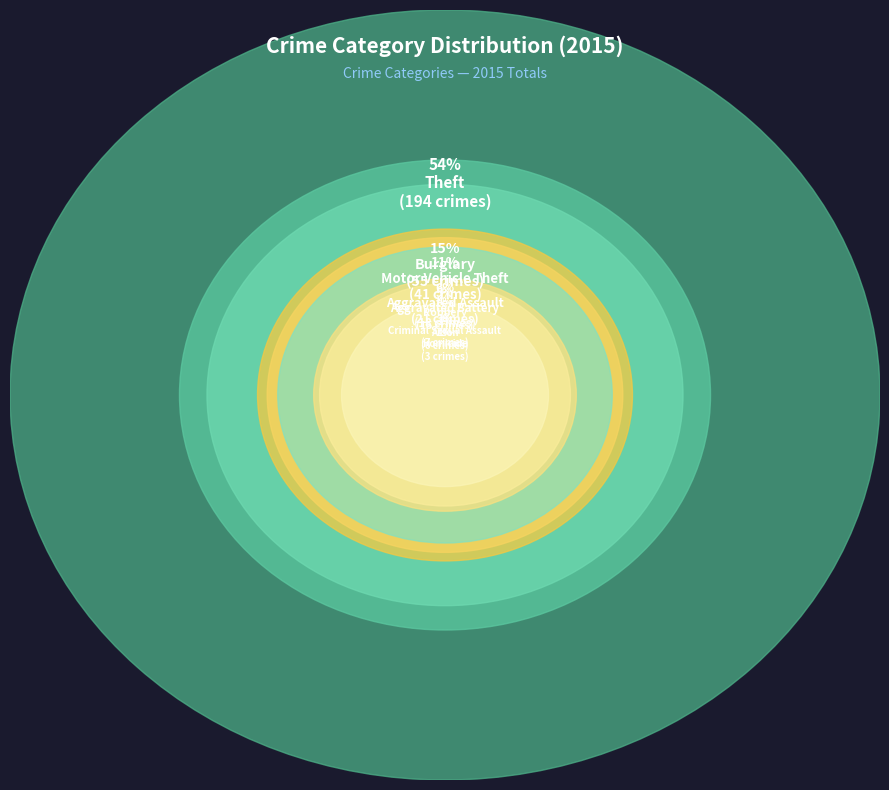

Combined, do Burglary and Robbery account for over 50%?

No